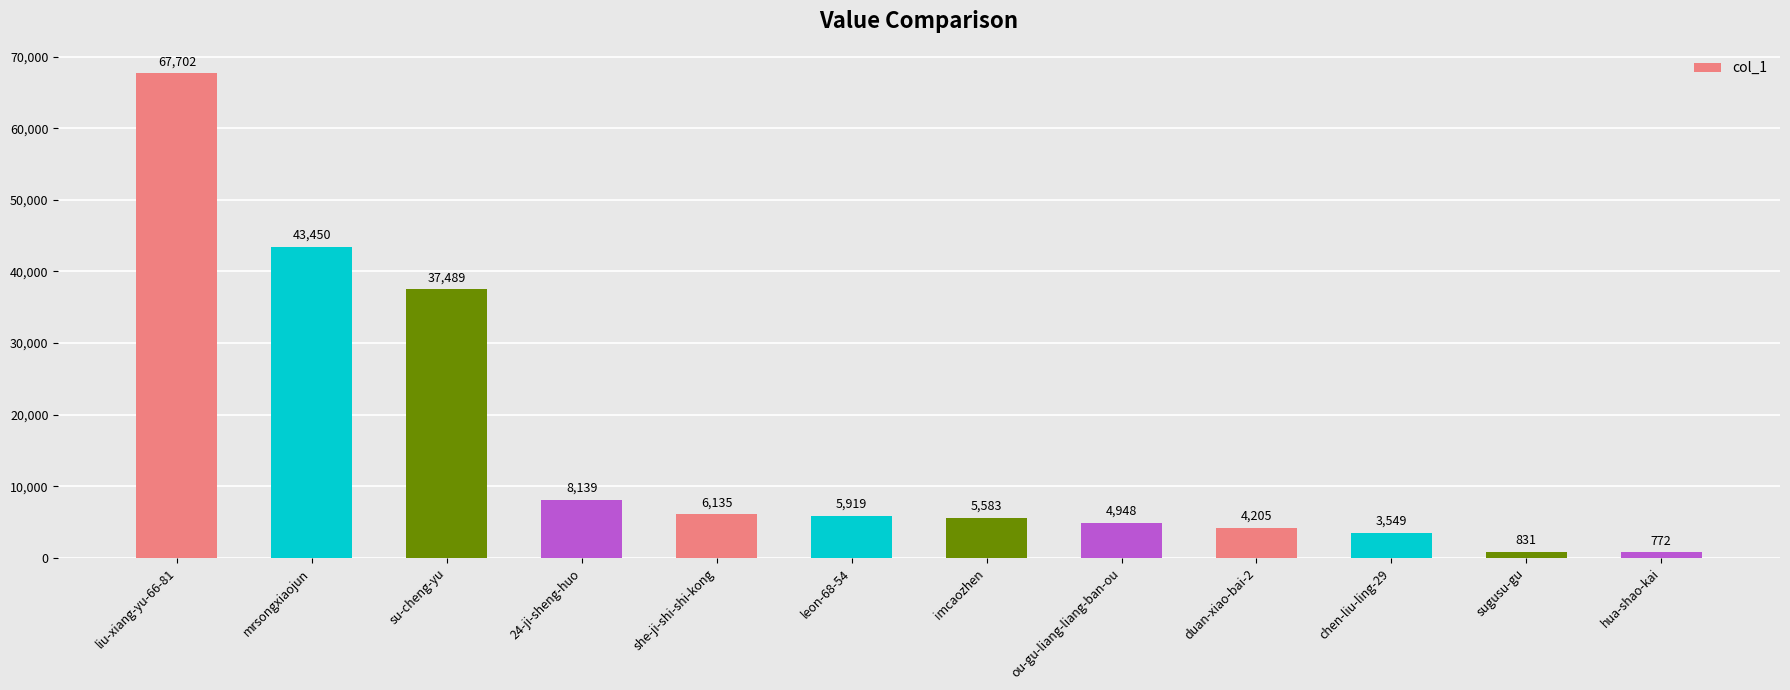

Reading left to right, transcribe all the data shown in this chart.

67702	43450	37489	8139	6135	5919	5583	4948	4205	3549	831	772